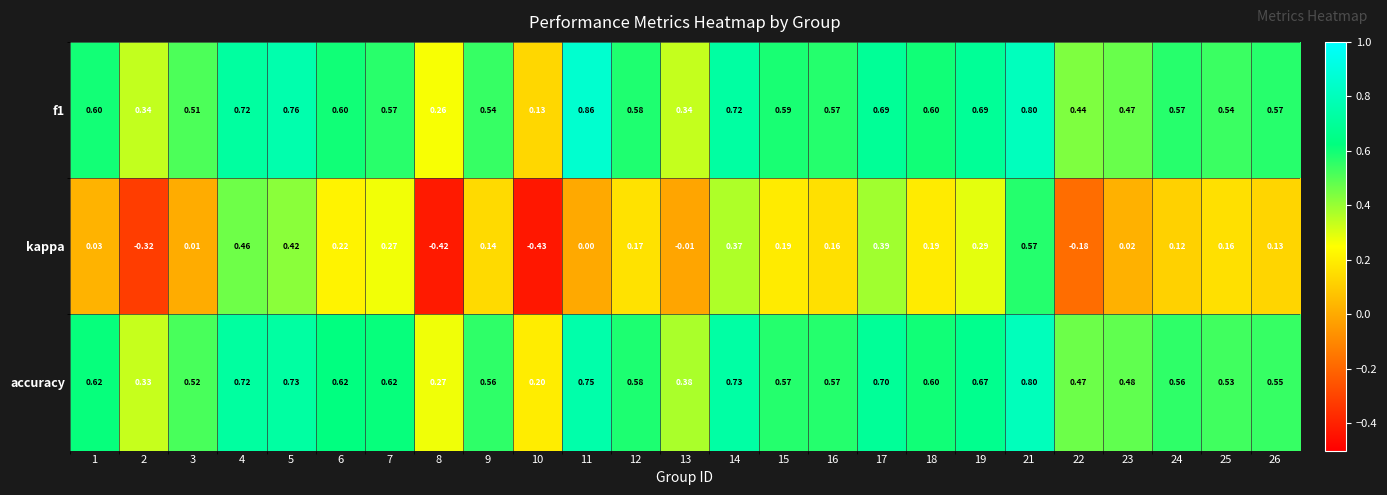

Between 2 and 5, which series saw the biggest shift?

kappa